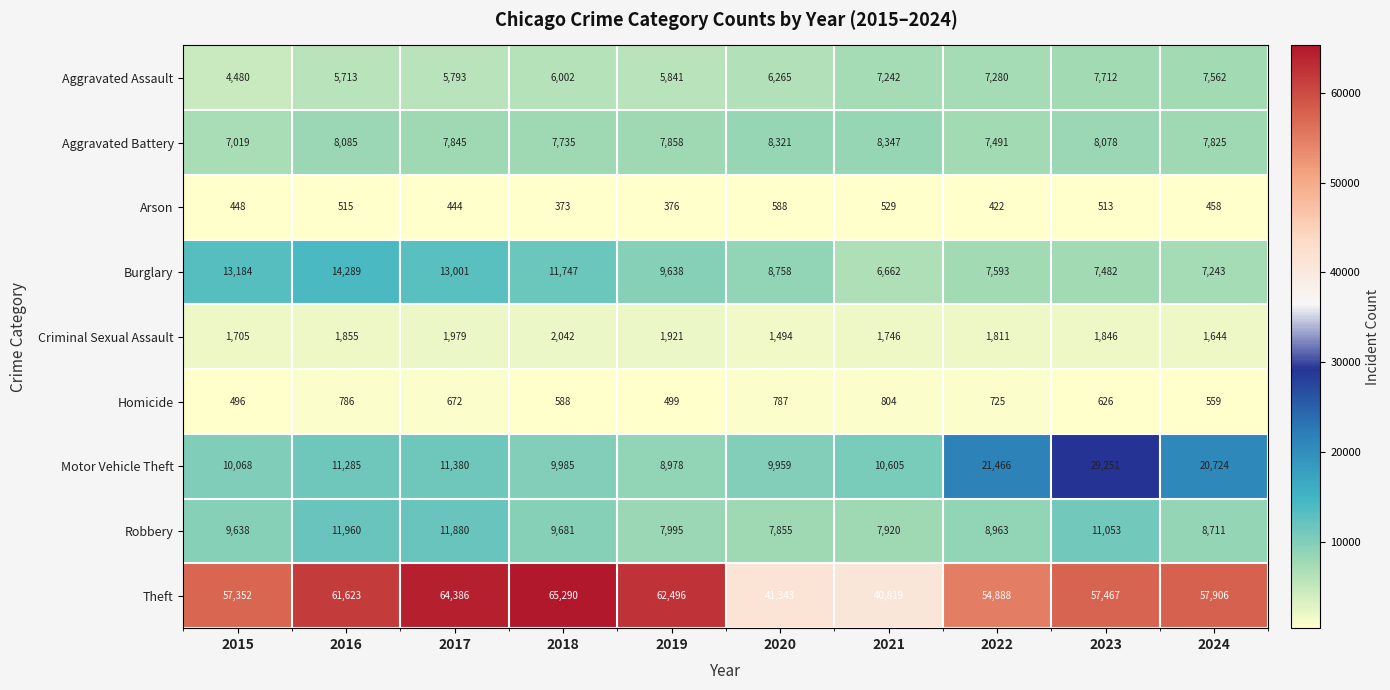

The Theft series shows 61623 at 2016. True or false?

True